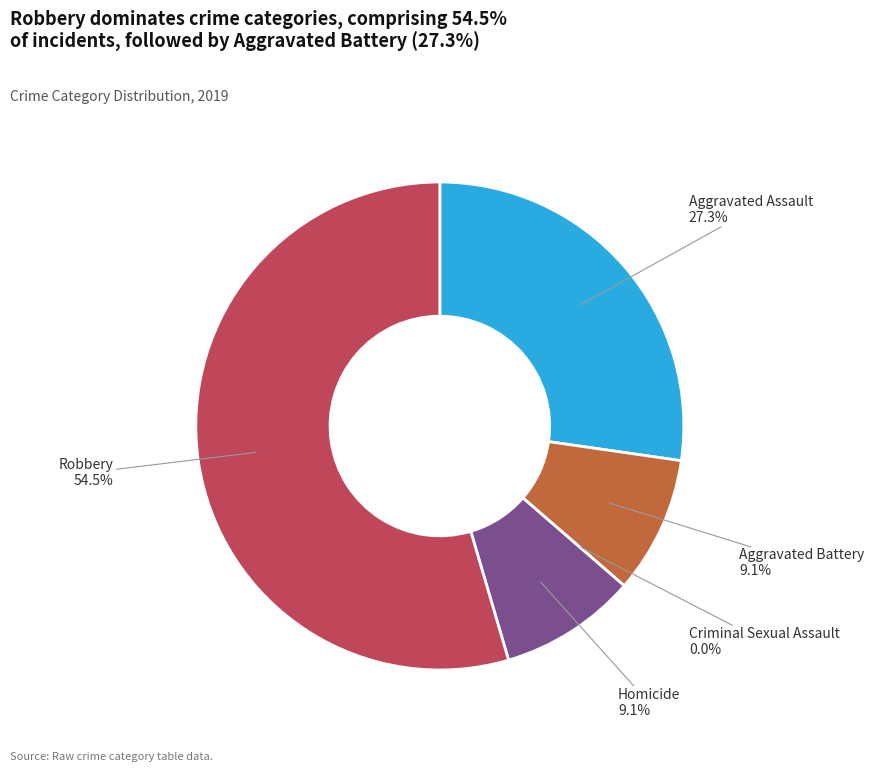

To the nearest percent, what is the combined percentage of Criminal Sexual Assault and Aggravated Battery?

9%